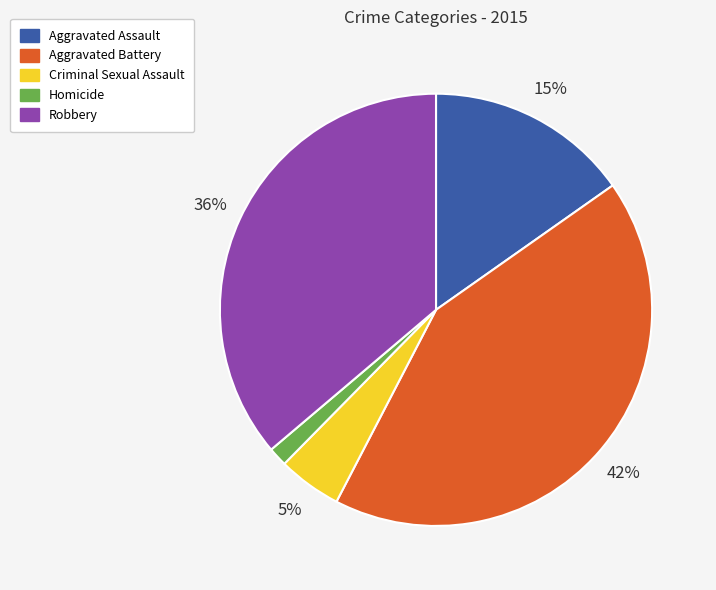

Combined, do Homicide and Robbery account for over 50%?

No